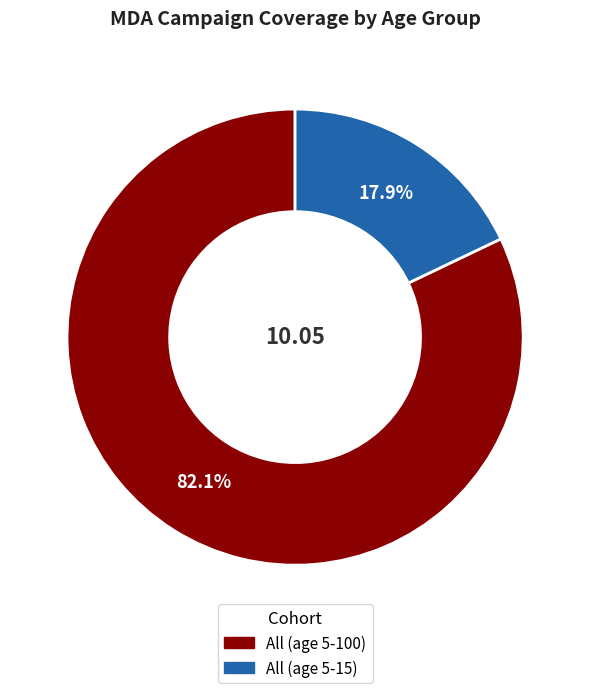

Is there a majority slice in this chart?

Yes